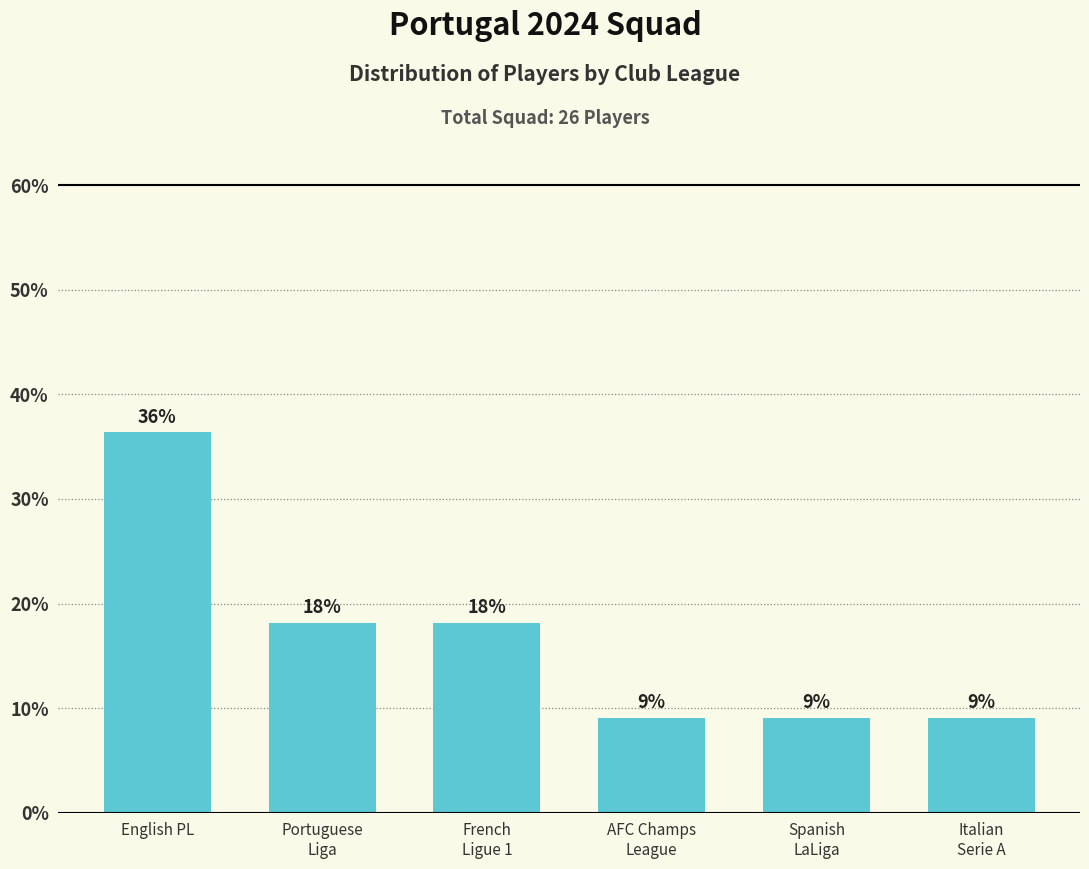

Are the bars horizontal?

No